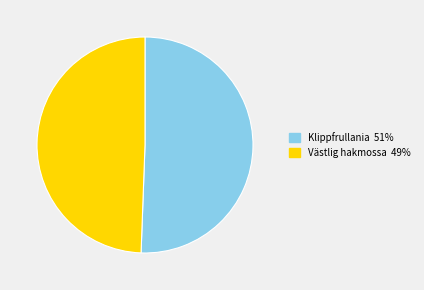

Which has a higher value, Västlig hakmossa or Klippfrullania?

Klippfrullania